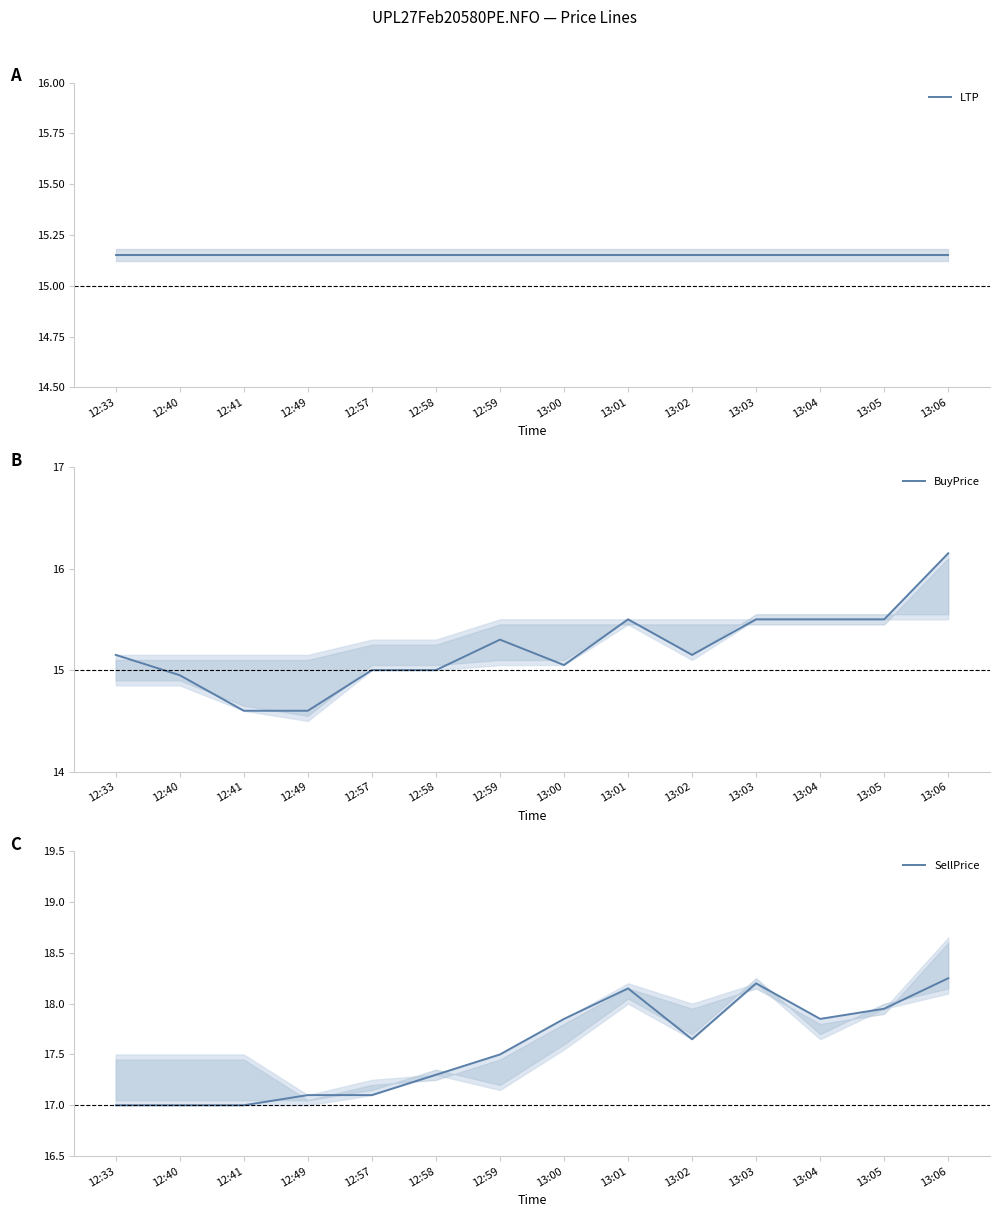

The value of BuyPrice at 12:41 is 20.3. True or false?

False